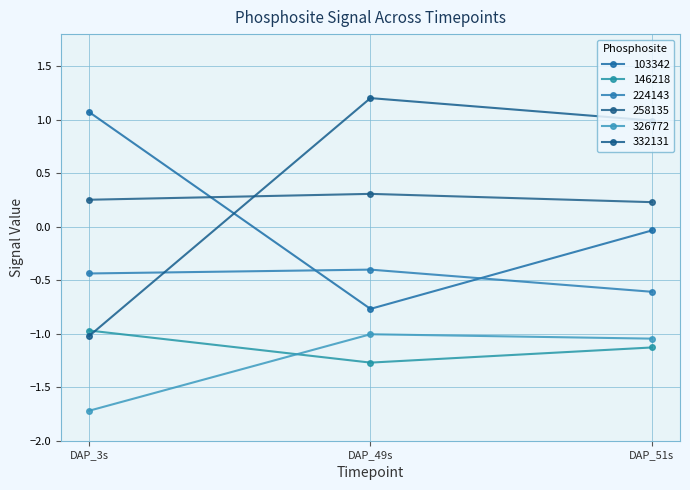

Reading right to left, list all the values displayed in this chart.

103342: DAP_51s=-0.0	DAP_49s=-0.8	DAP_3s=1.1
146218: DAP_51s=-1.1	DAP_49s=-1.3	DAP_3s=-1.0
224143: DAP_51s=-0.6	DAP_49s=-0.4	DAP_3s=-0.4
258135: DAP_51s=0.2	DAP_49s=0.3	DAP_3s=0.3
326772: DAP_51s=-1.0	DAP_49s=-1.0	DAP_3s=-1.7
332131: DAP_51s=1.0	DAP_49s=1.2	DAP_3s=-1.0